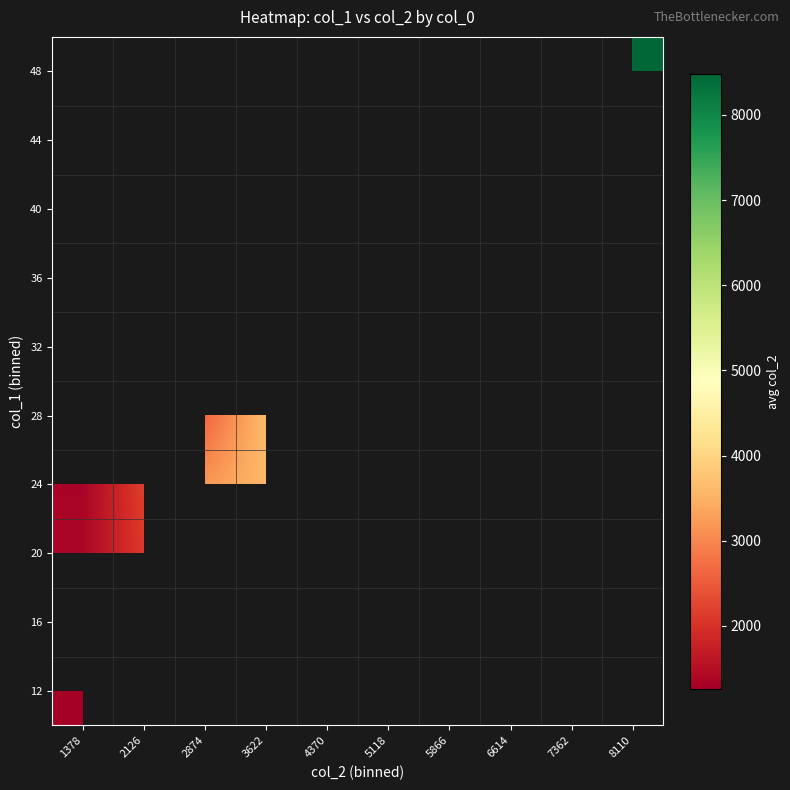

At which category does the chart reach its peak across all series?

8110